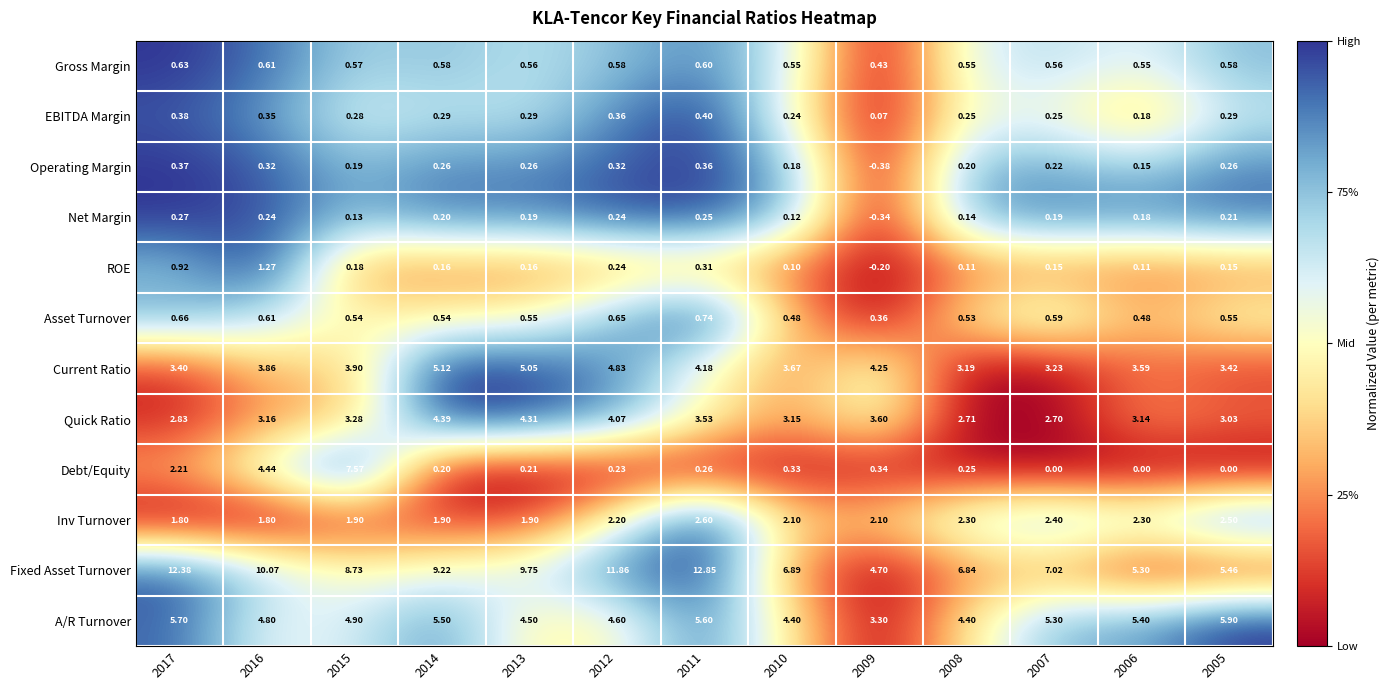

Which series has the largest range (max minus min)?

Fixed Asset Turnover